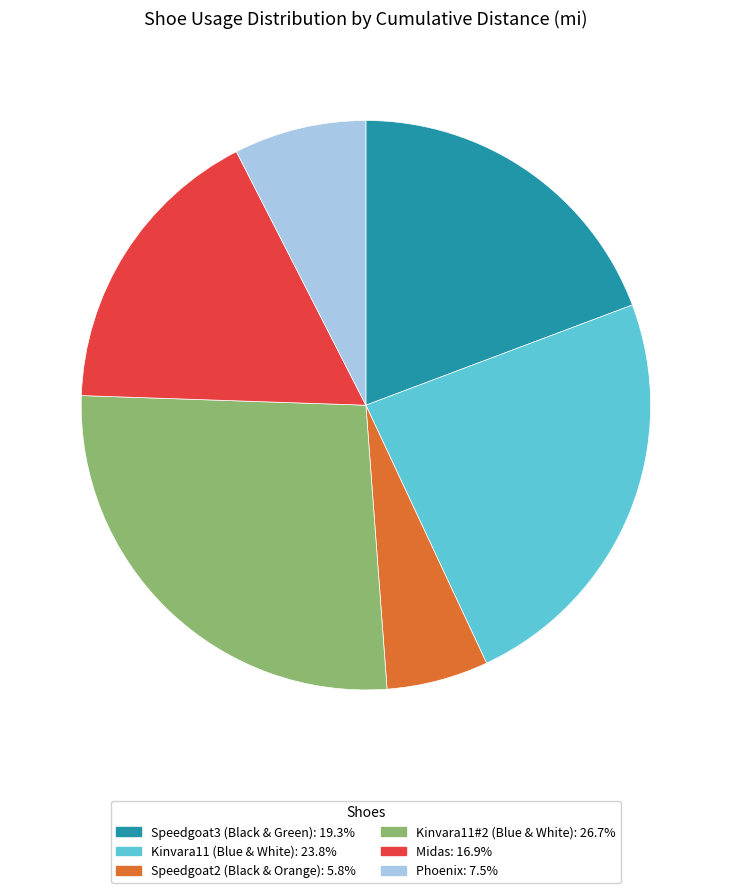

The Phoenix slice represents 8% of the pie. True or false?

True